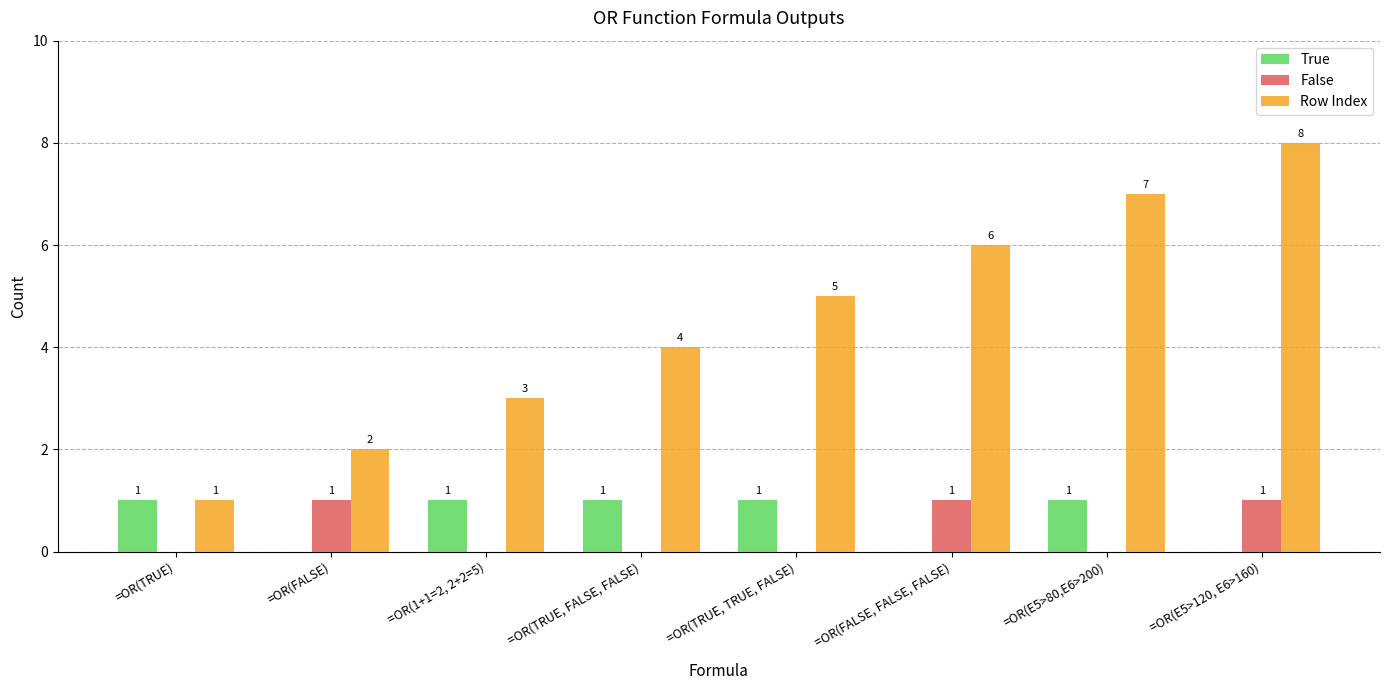

What are all the series names shown in the legend?

True, False, Row Index